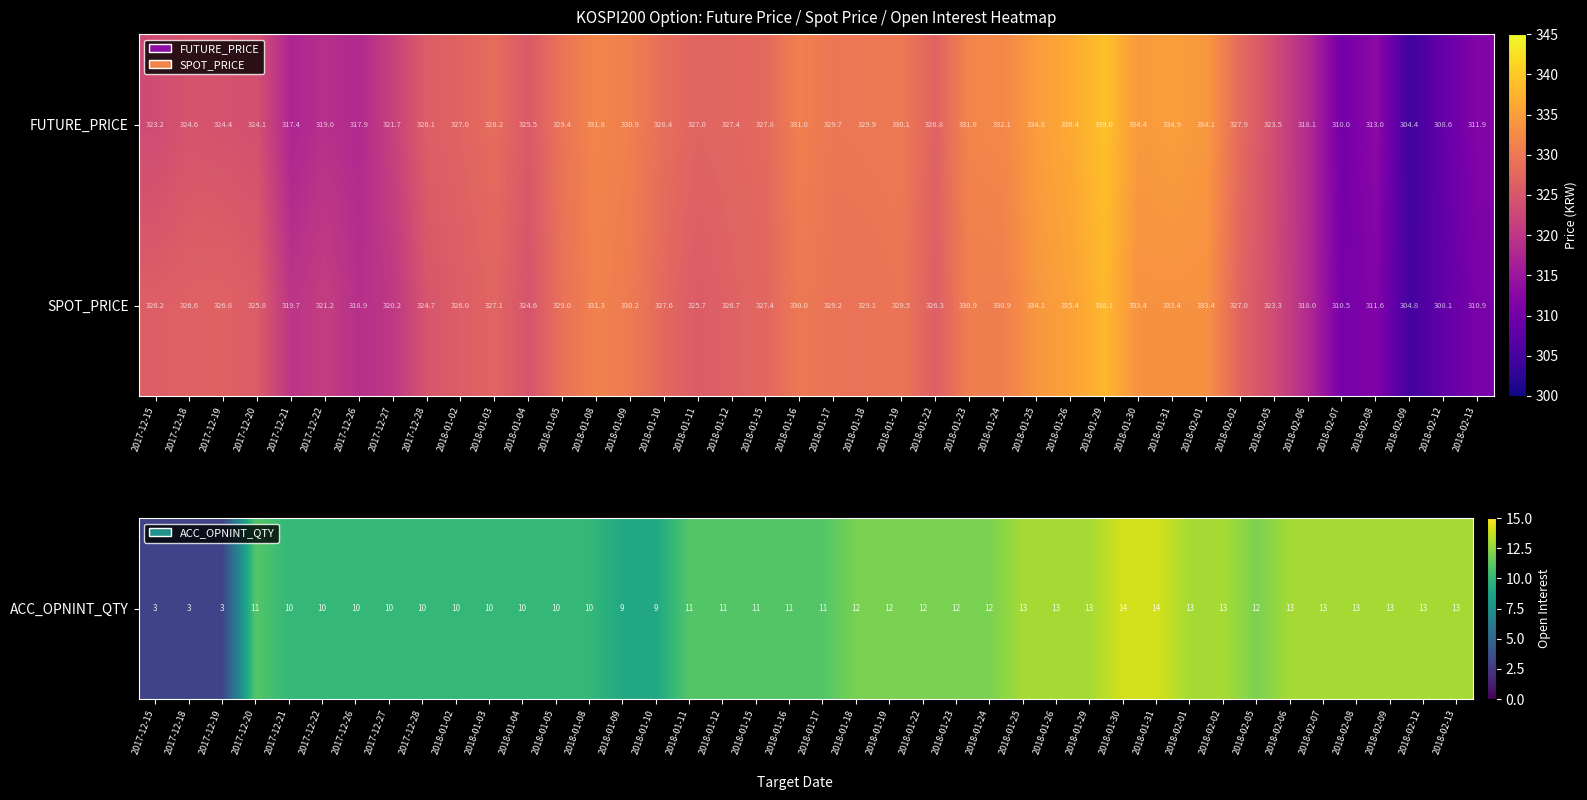

Is the value of FUTURE_PRICE at 2018-01-26 greater than the value of SPOT_PRICE at 2018-01-10?

Yes